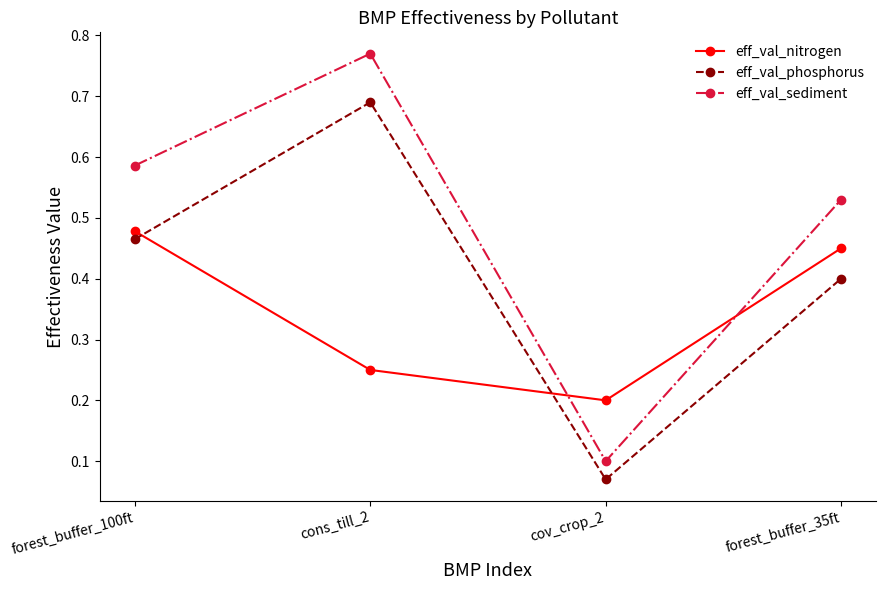

Which category has the highest value across all series?

cons_till_2